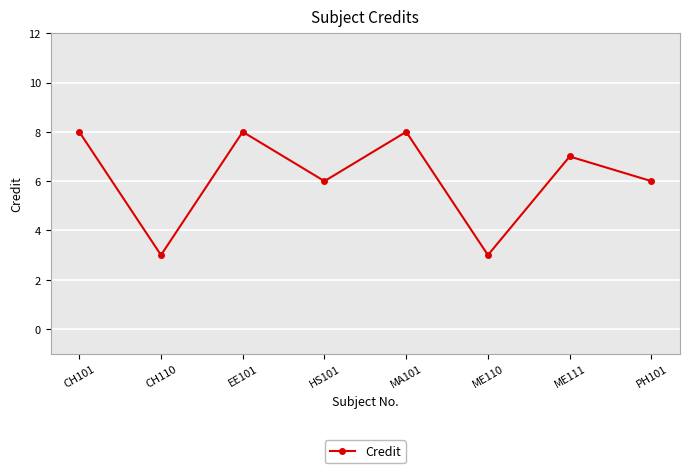

What is the greatest value displayed?

8